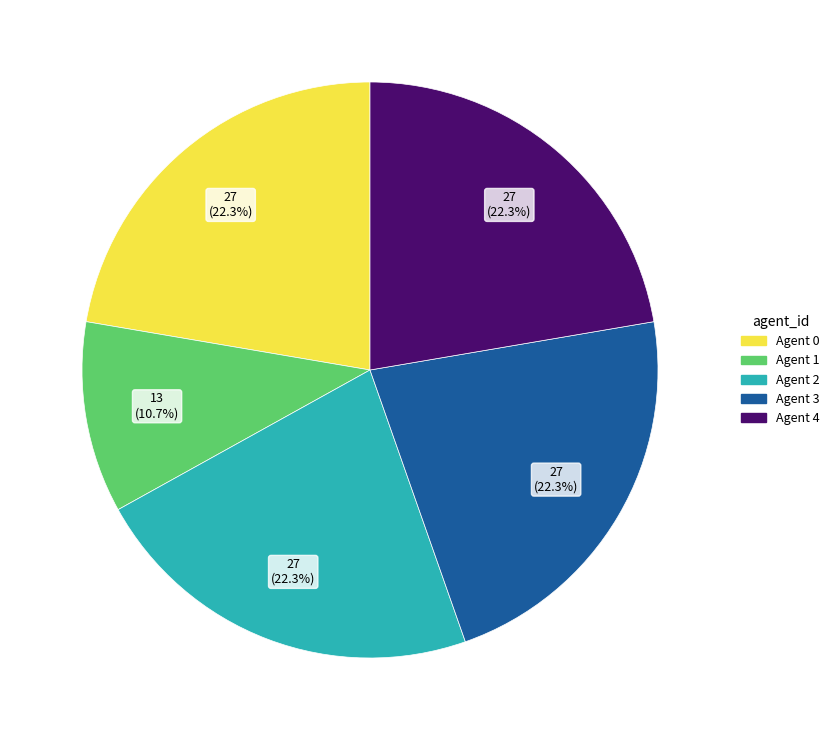

Do Agent 2 and Agent 4 together represent more than half of the pie?

No